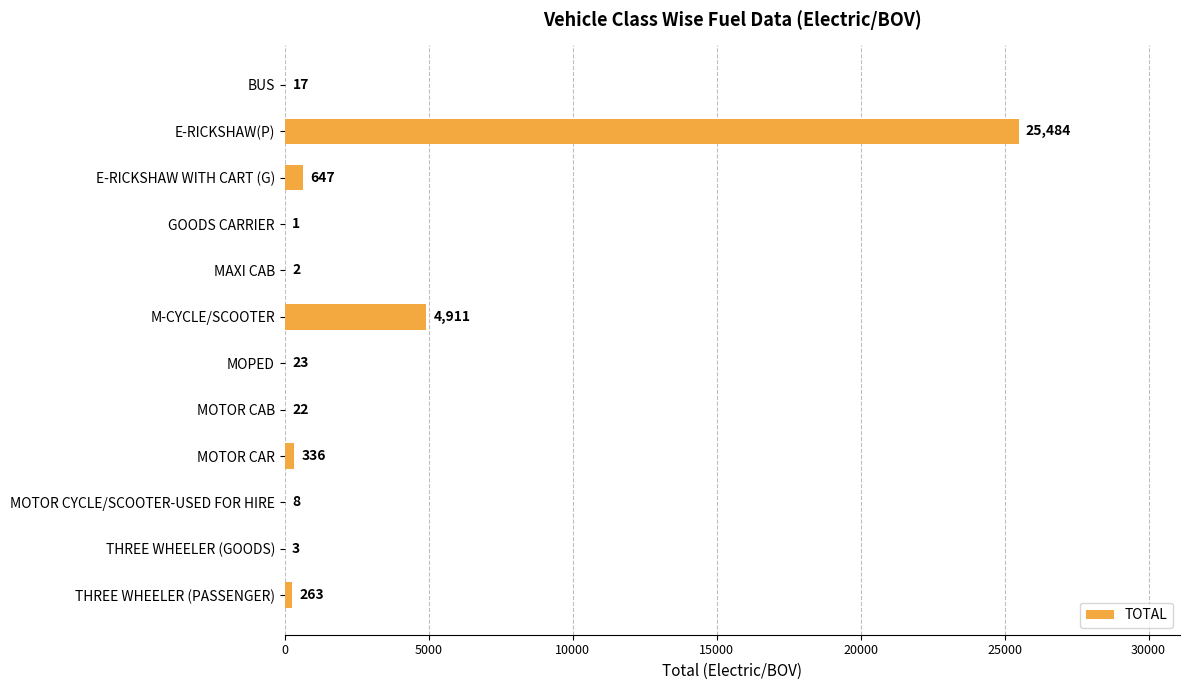

Reading bottom to top, what are all the values shown in this chart?

THREE WHEELER (PASSENGER)=263	THREE WHEELER (GOODS)=3	MOTOR CYCLE/SCOOTER-USED FOR HIRE=8	MOTOR CAR=336	MOTOR CAB=22	MOPED=23	M-CYCLE/SCOOTER=4911	MAXI CAB=2	GOODS CARRIER=1	E-RICKSHAW WITH CART (G)=647	E-RICKSHAW(P)=25484	BUS=17